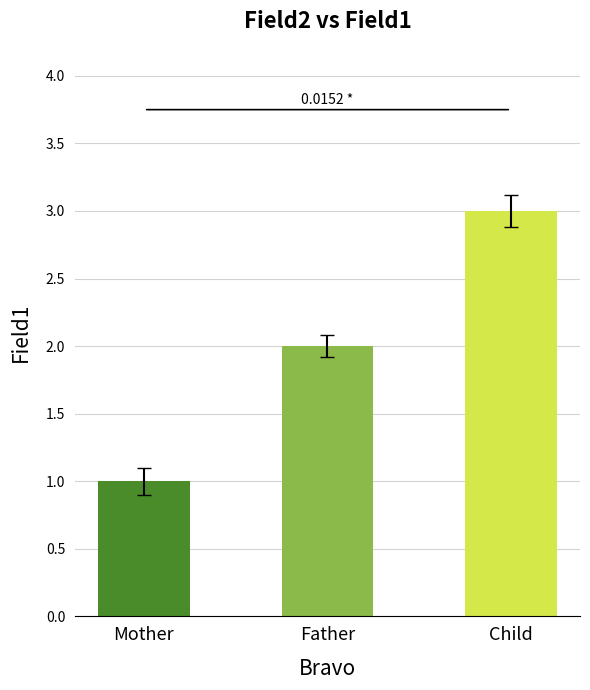

Which has a higher value, Mother or Father?

Father